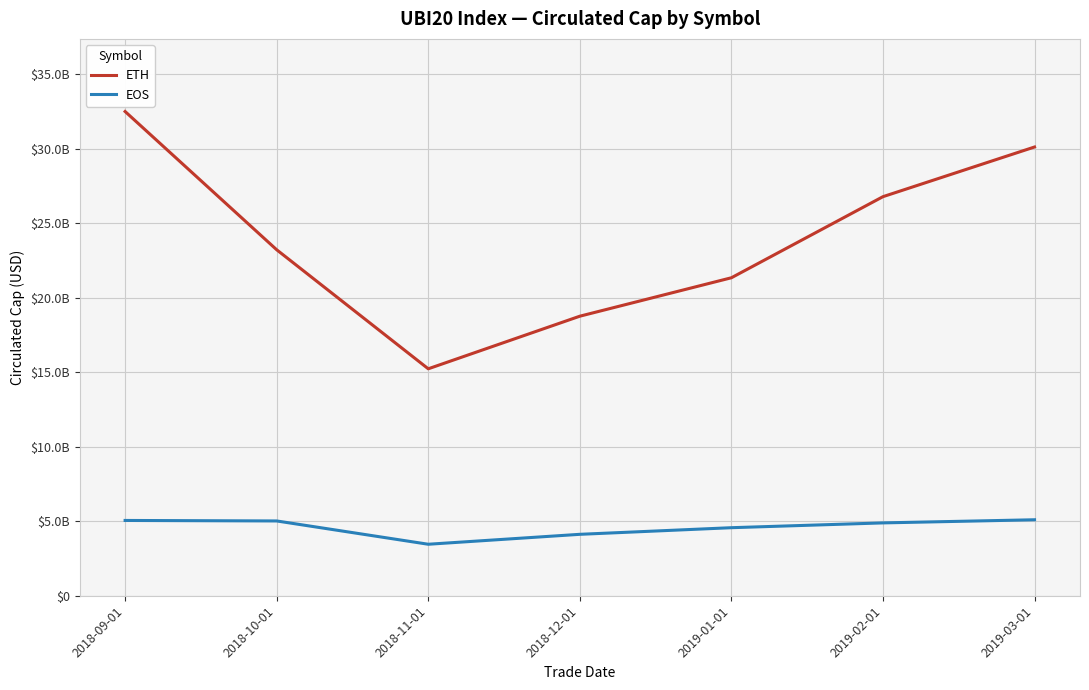

Which category has the lowest value in the ETH series?

2018-11-01